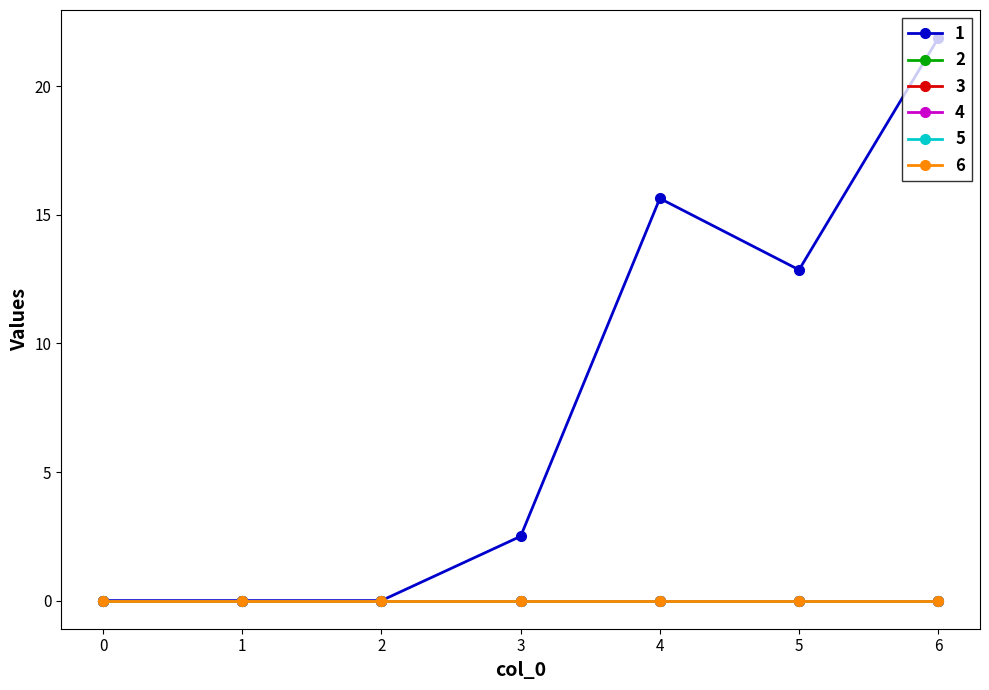

Does the chart display data point markers on the line(s)?

Yes